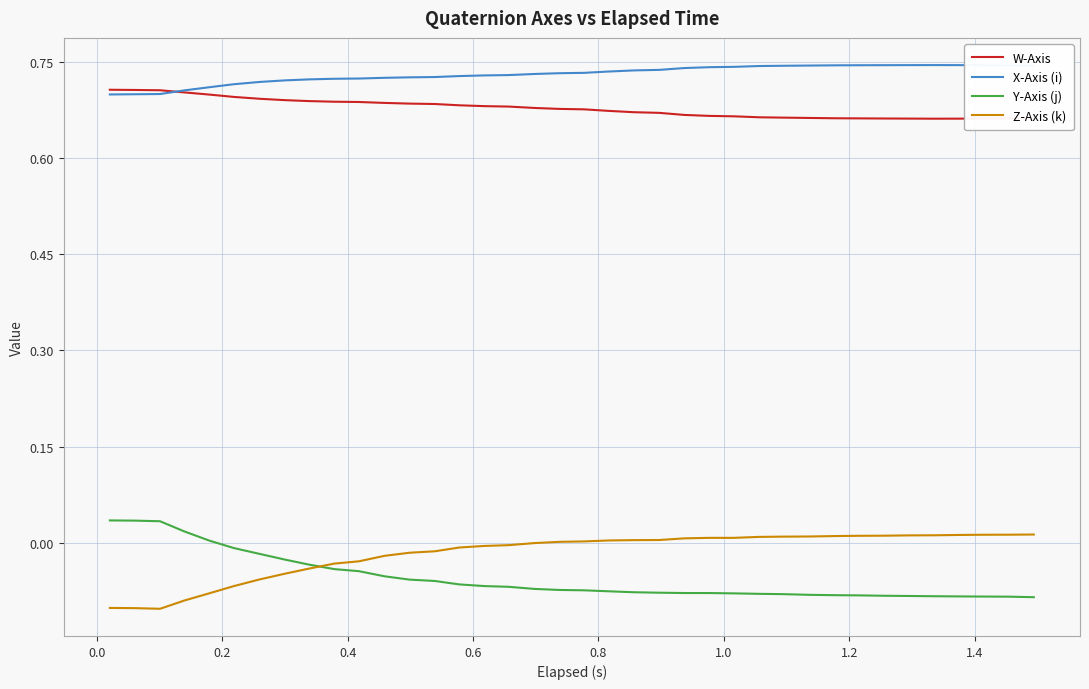

Which series has the largest total across all categories?

X-Axis (i)